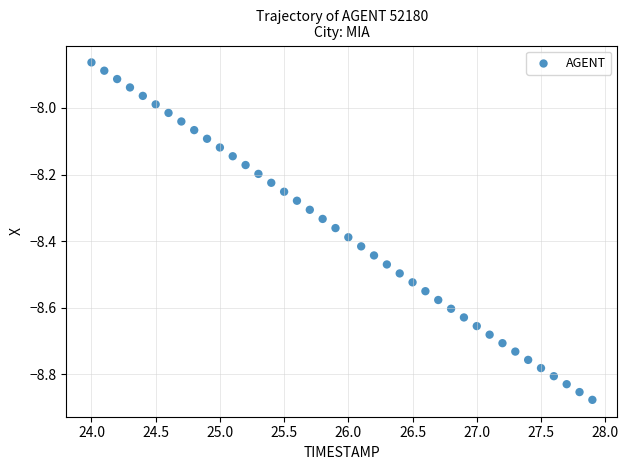

What is the range of X values (max minus min)?

3.9